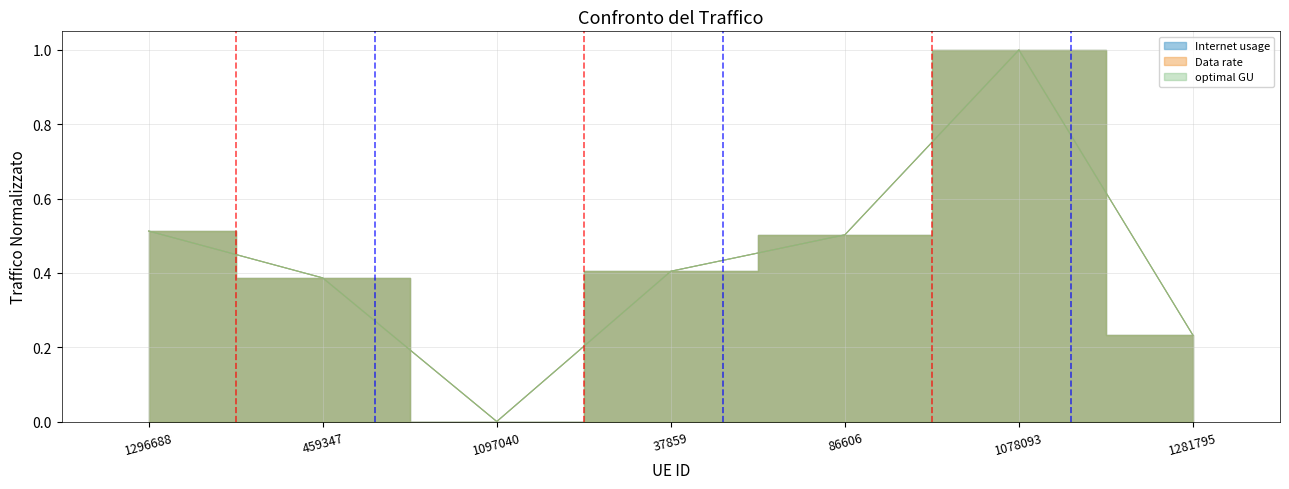

How many times do Data rate and optimal GU cross each other?

1